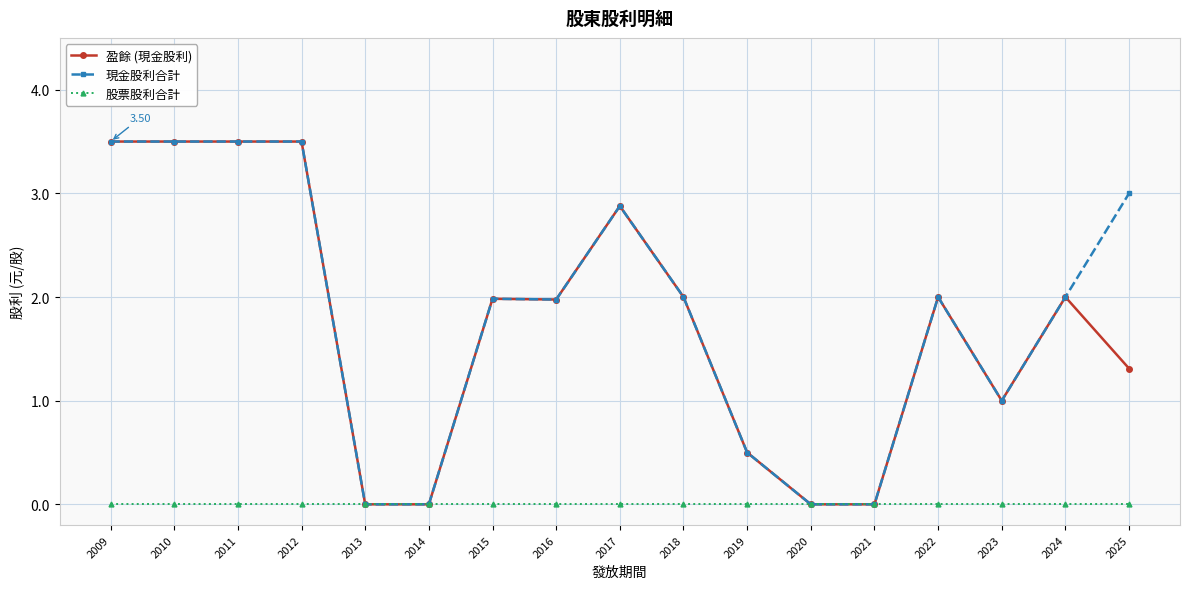

How many lines are shown in the chart?

3